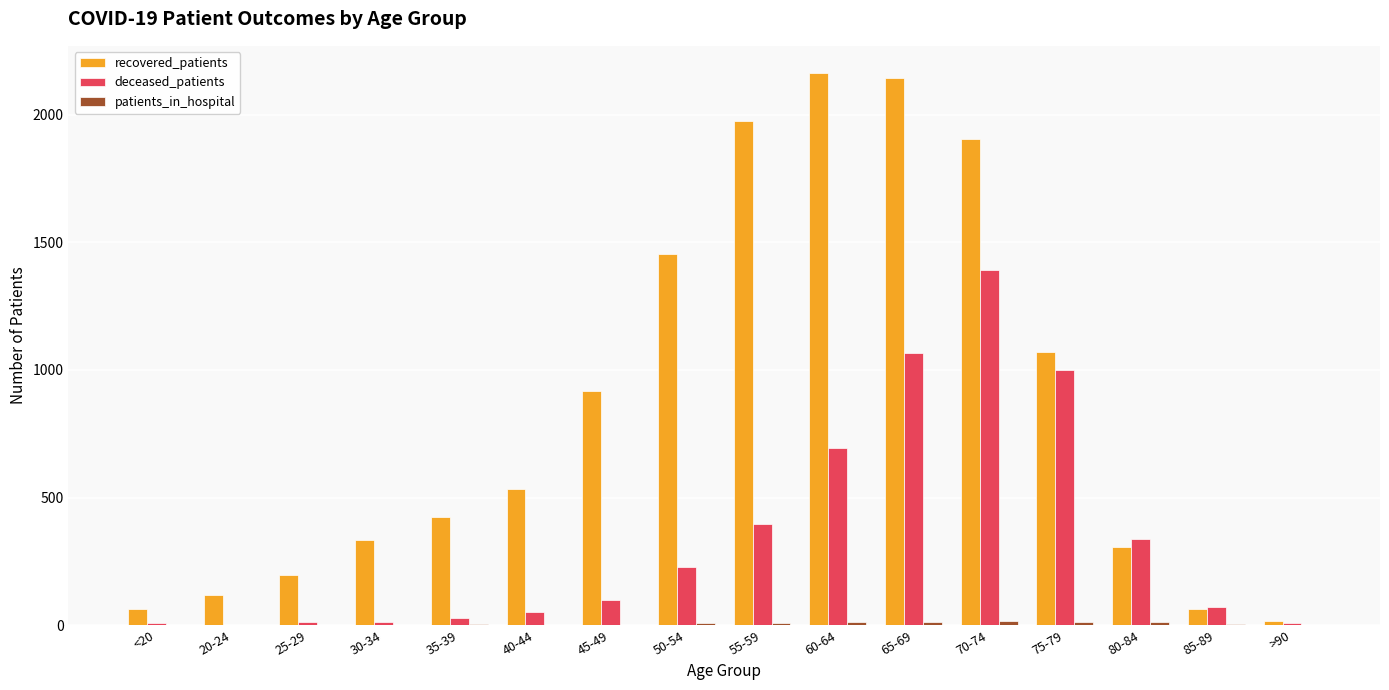

What is the sum of all recovered_patients values?

13682